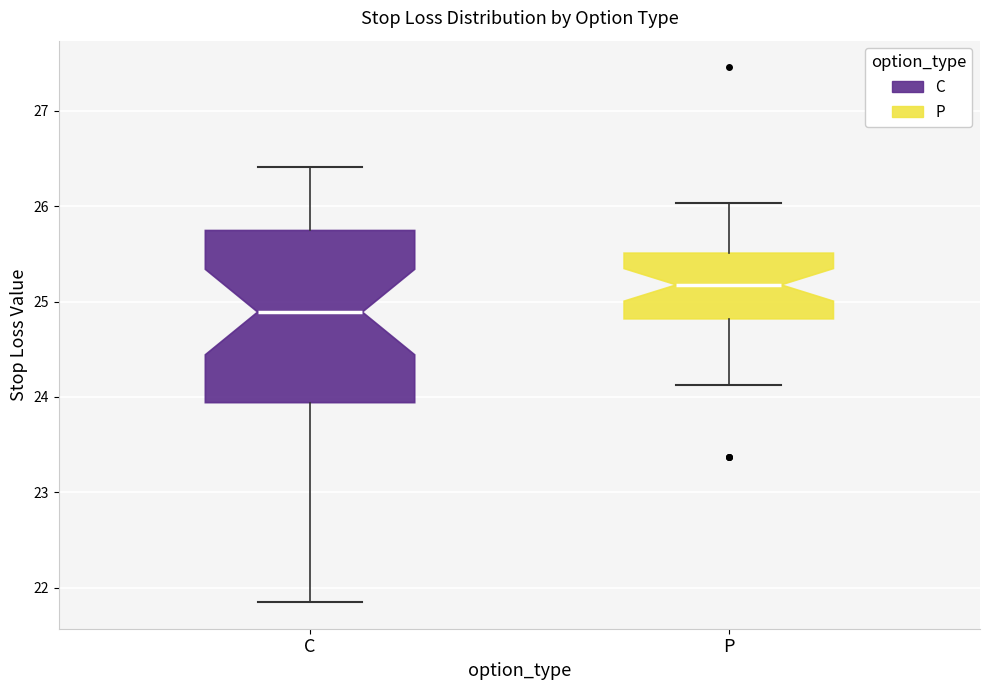

Reading left to right, transcribe this box plot: for each box, give where its median line is, the range the box spans, and where its two whiskers end, as read against the y-axis. The values are not printed on the chart, so give them approximately, as read against the axis.

C: median 24.9, box 23.9 to 25.7, whiskers 21.9 to 26.4
P: median 25.2, box 24.8 to 25.5, whiskers 24.1 to 26.0